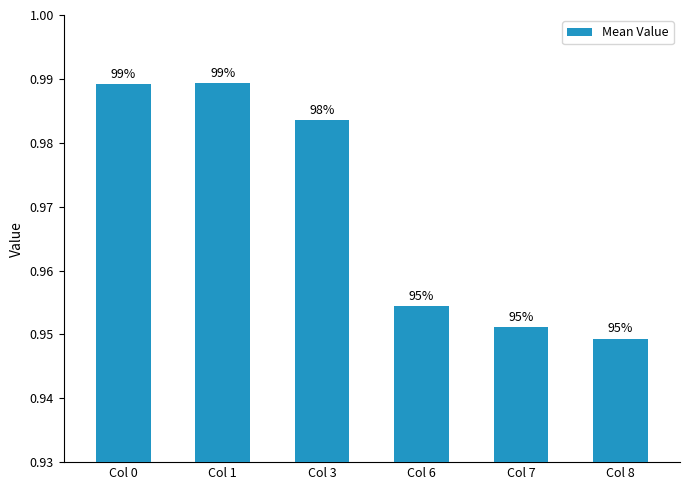

How many values are between 0 and 1?

6